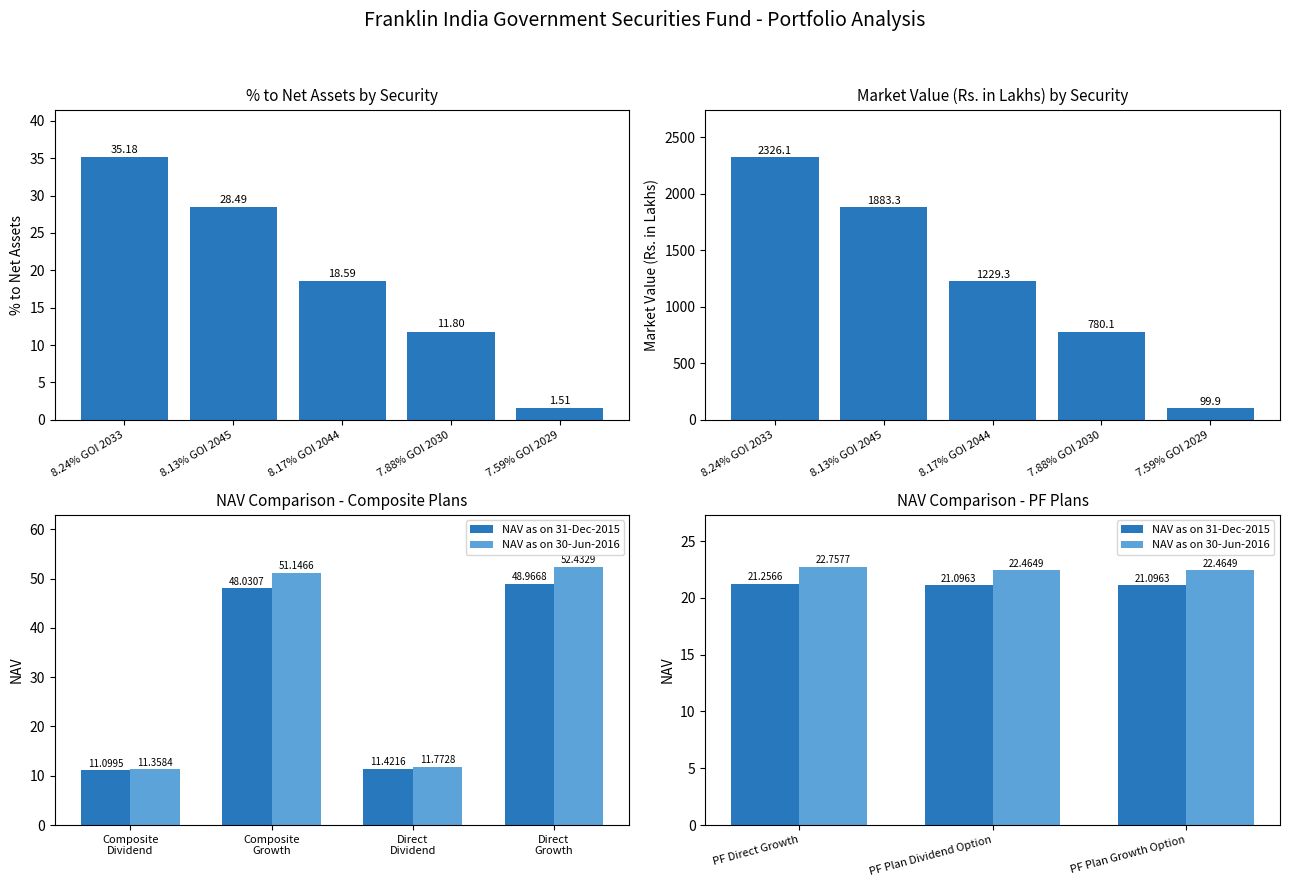

What is the difference between the values at 7.88% GOI 2030 and 8.24% GOI 2033?

23.4